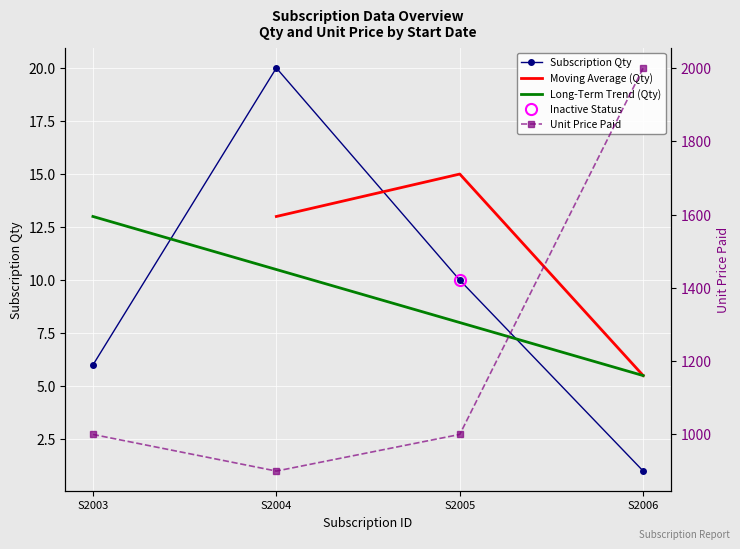

True or false: unitPricePaid and subscriptionQty intersect in this chart.

False